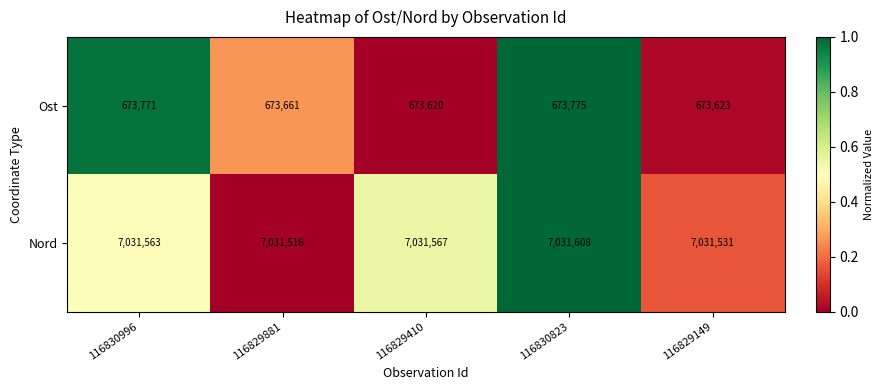

Where is Nord nearest to the value 7031562?

116830996